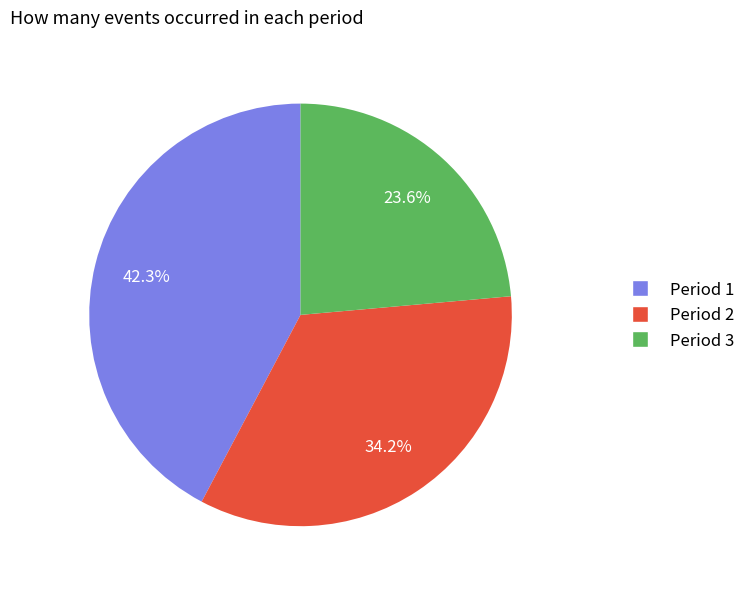

What is the ratio of the value at Period 2 to the value at Period 1?

0.8